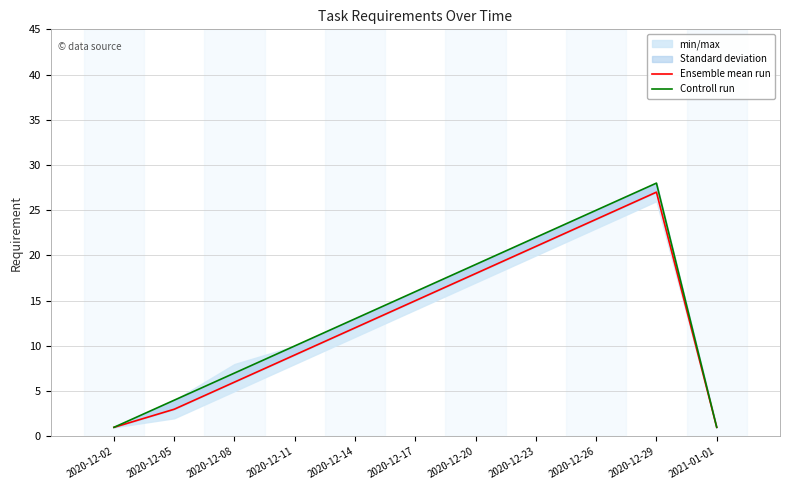

How many data points in Ensemble mean run are less than 12?

5